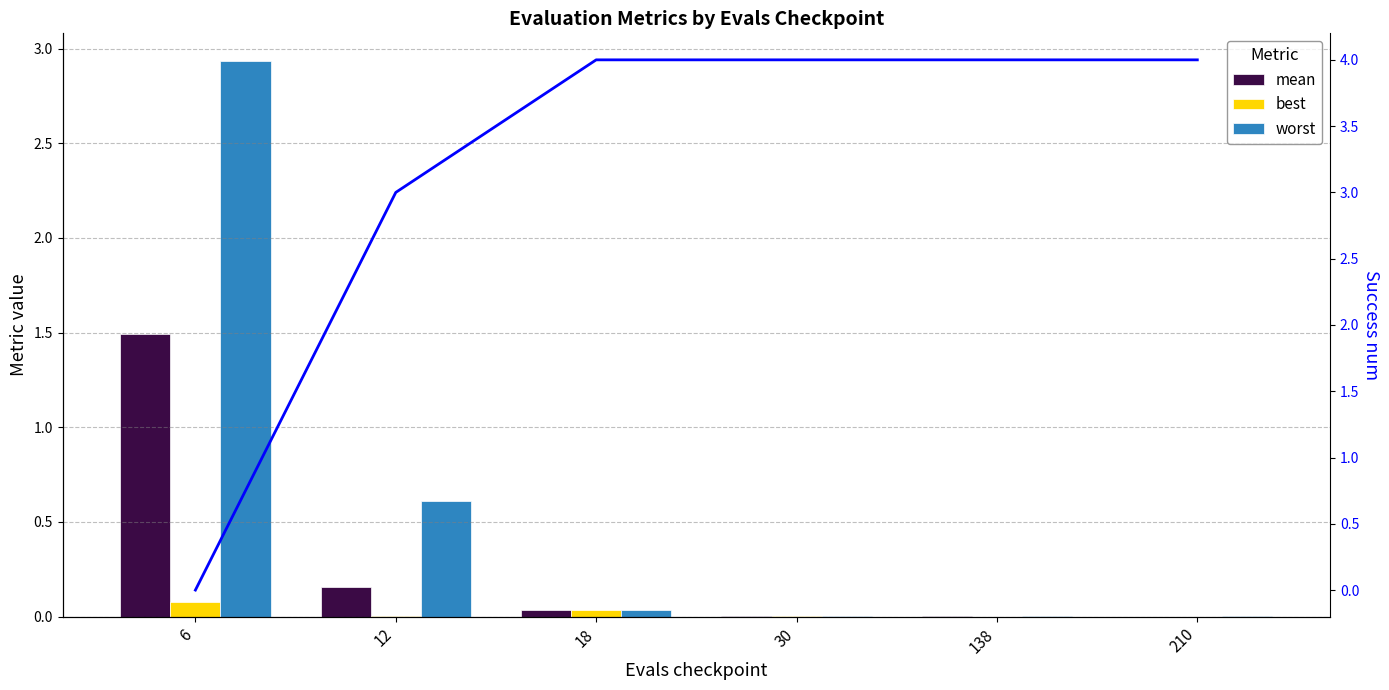

What is the sum of all best values?

0.1